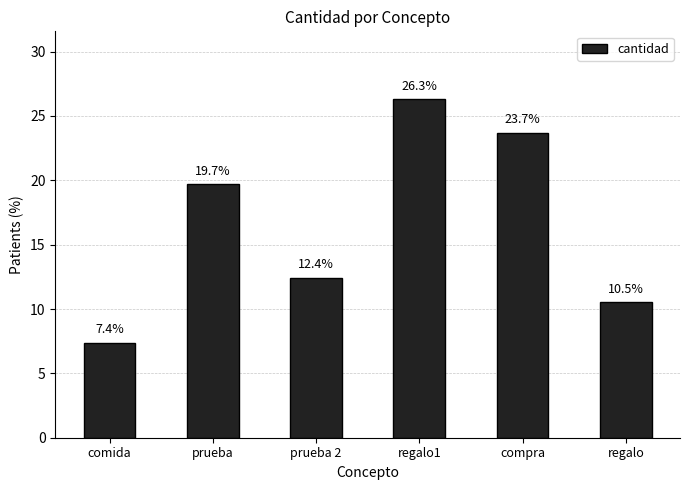

At which label is the value closest to 16?

prueba 2